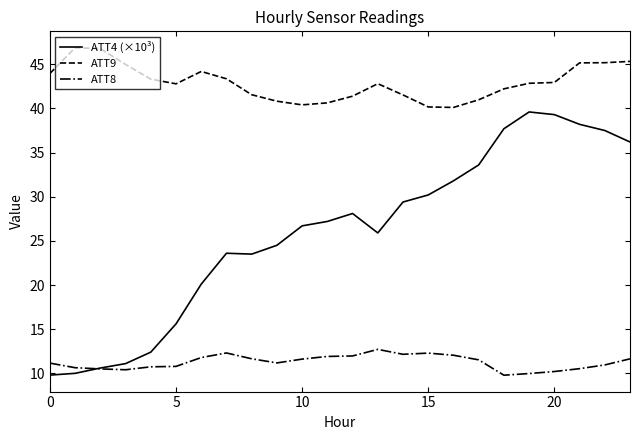

Rank the series by their maximum value, from highest to lowest.

ATT9, ATT4 (×10³), ATT8